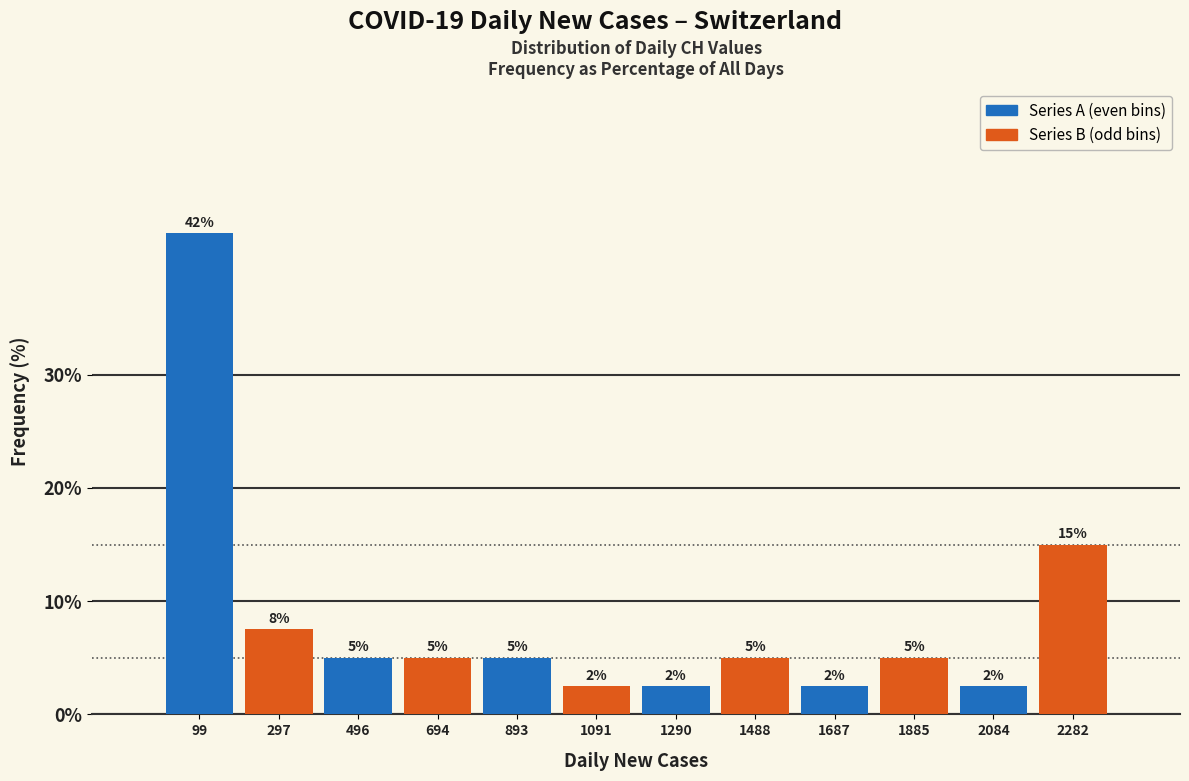

What is the total value across all series at 496?

10.0